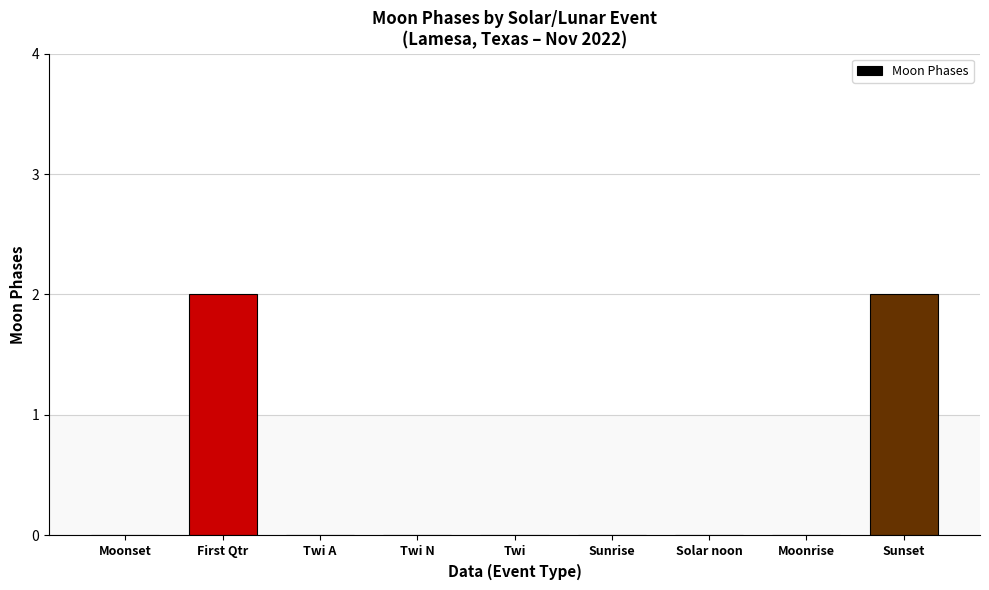

What is the sum of all values?

4